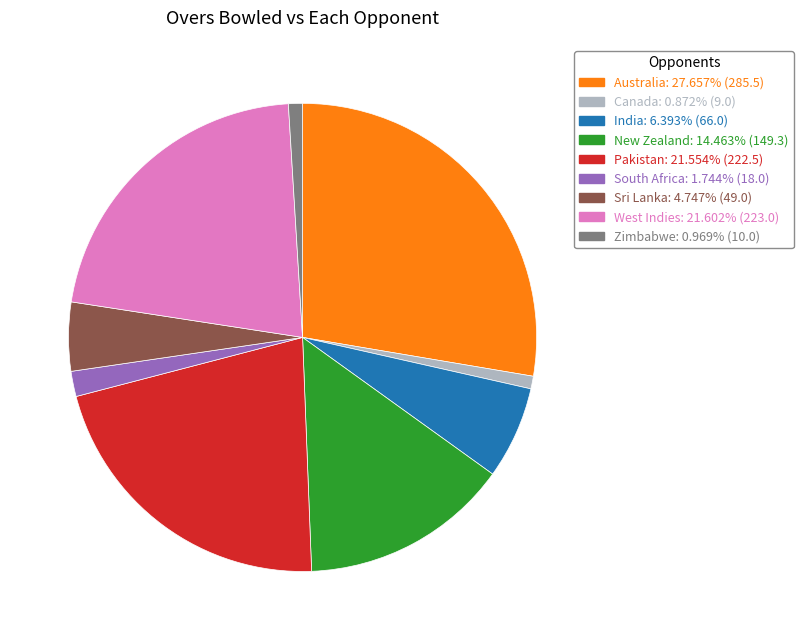

True or false: Pakistan accounts for 16% of the total.

False